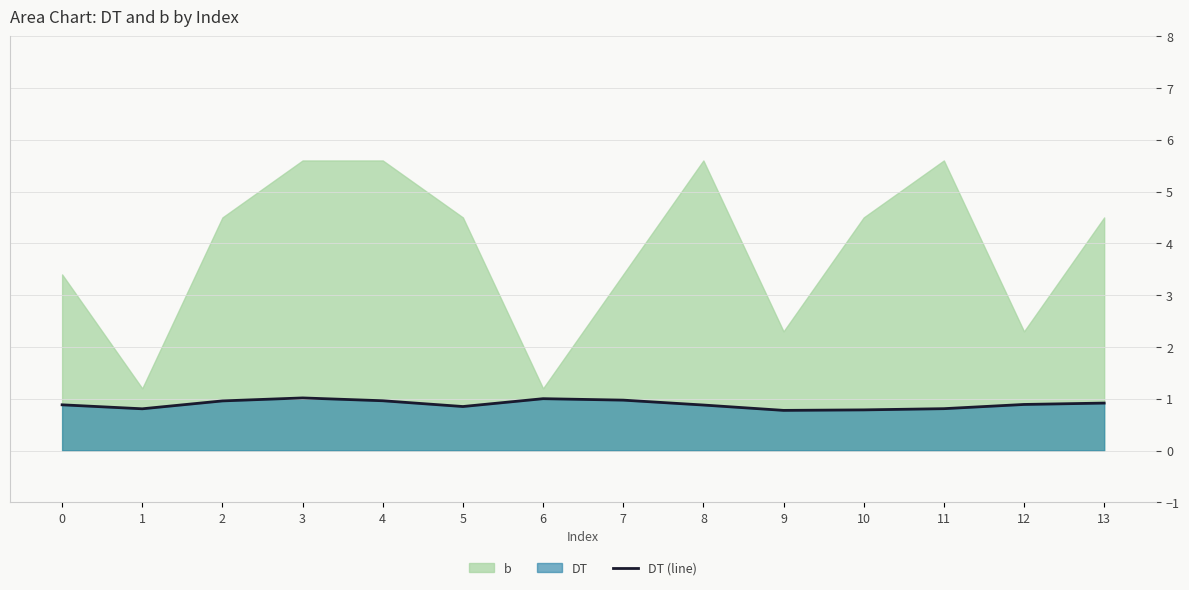

List the labels in order of value, smallest first.

9, 10, 1, 11, 5, 8, 0, 12, 13, 2, 4, 7, 6, 3